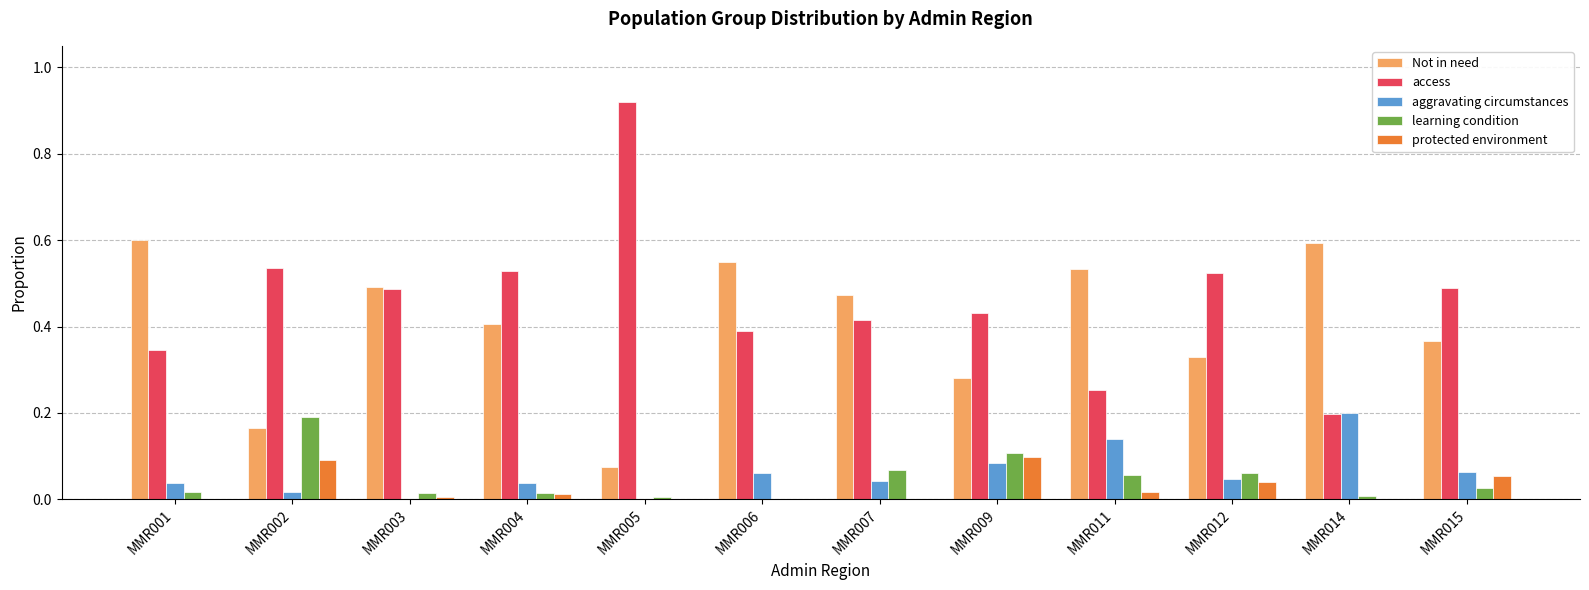

Are the bars horizontal?

No